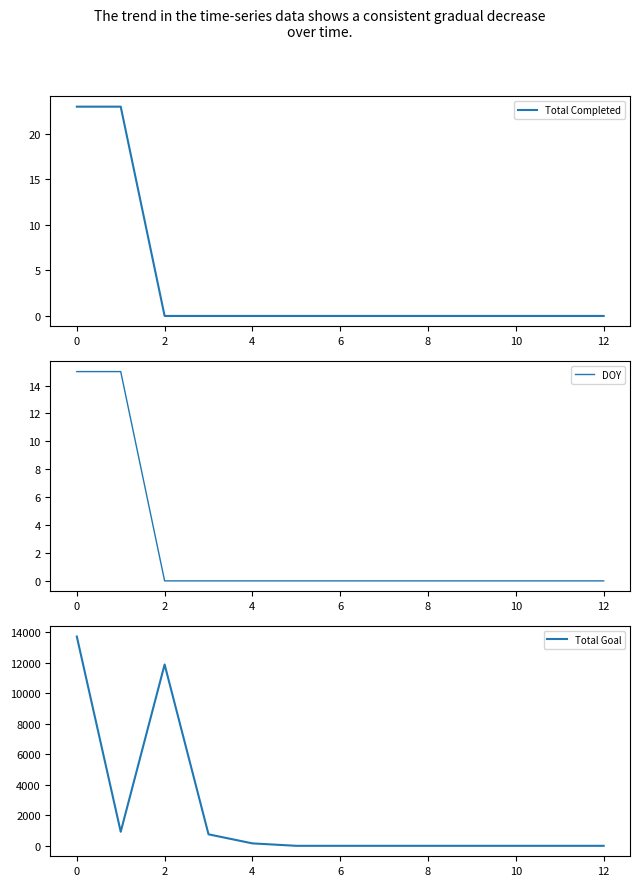

Does the chart have visible grid lines?

No